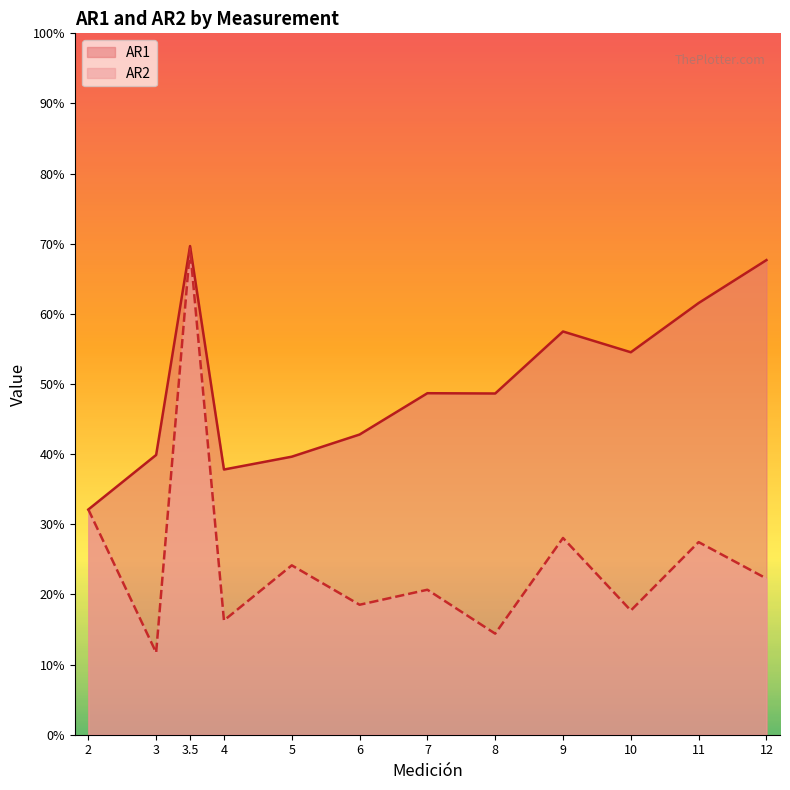

Where is the first local maximum for AR1?

3.5